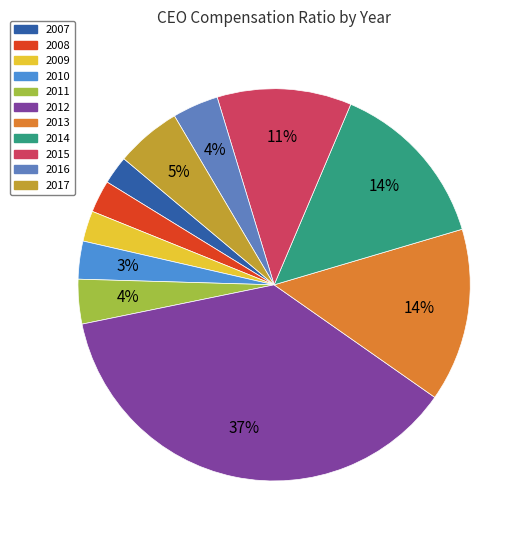

To the nearest percent, what is the combined percentage of 2016 and 2015?

15%